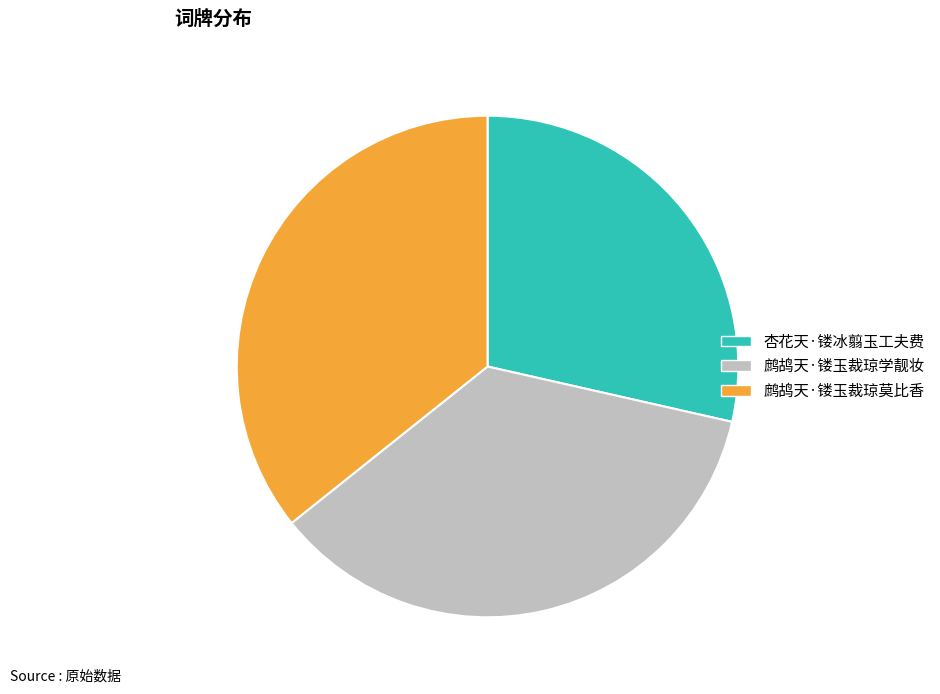

Which category has the smallest portion of the pie?

杏花天·镂冰翦玉工夫费